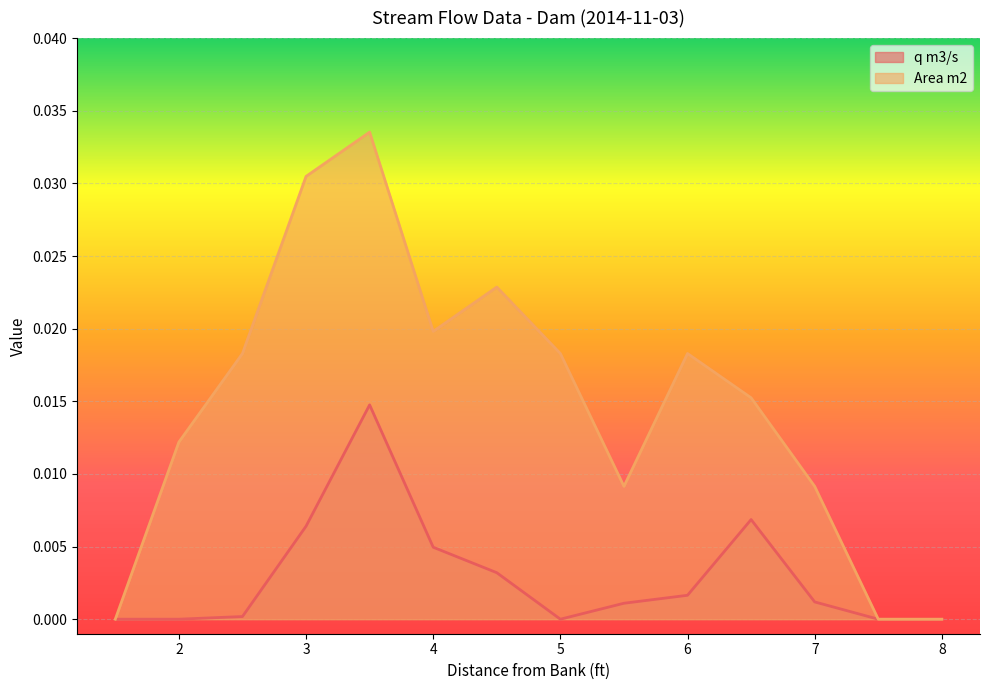

True or false: q m3/s has more than 1 points higher than both neighbors.

True